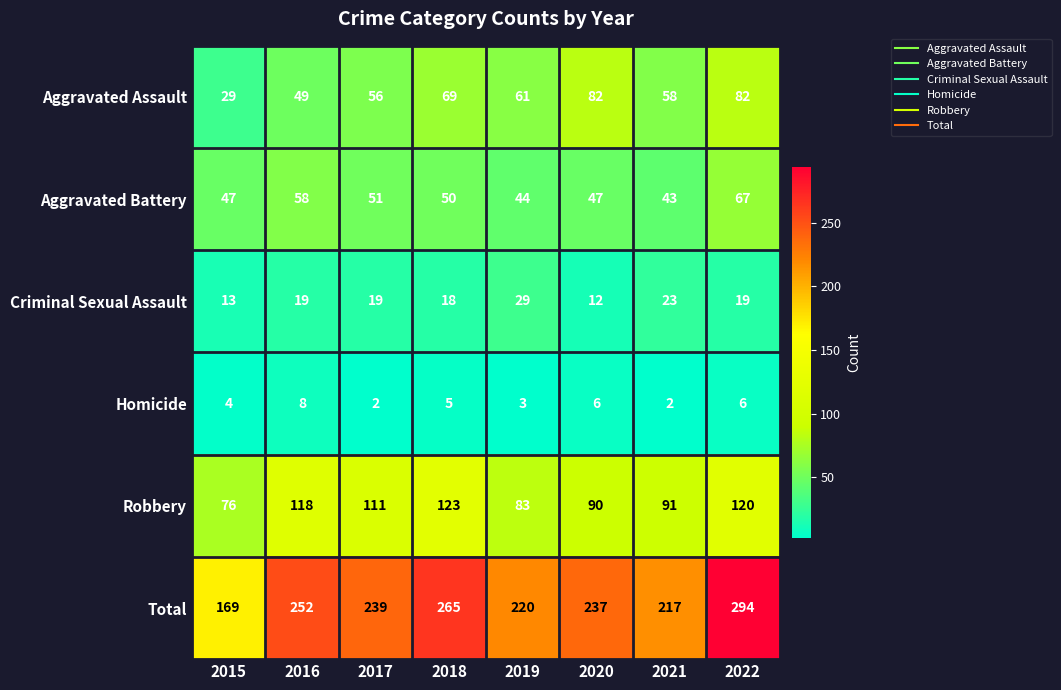

What is the sum of the Homicide values at 2016 and 2020?

14